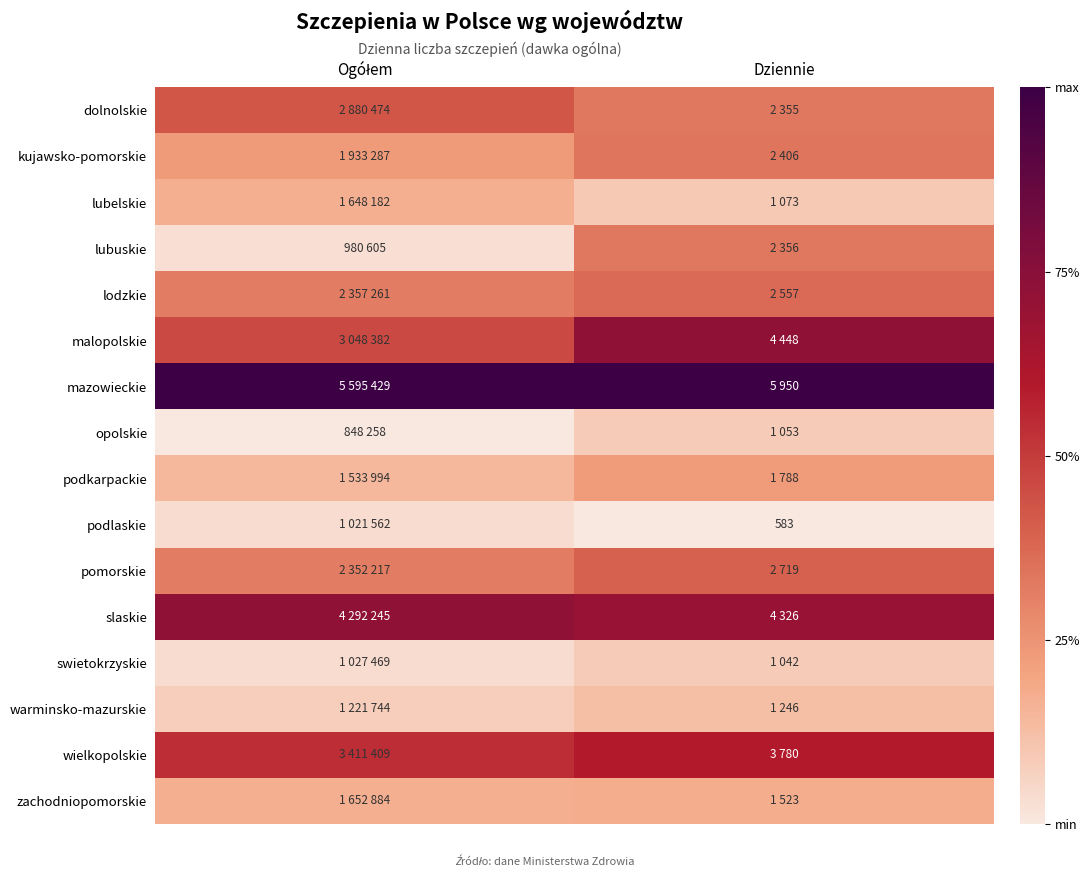

The warminsko-mazurskie series shows 0.0 at Ogółem. True or false?

False